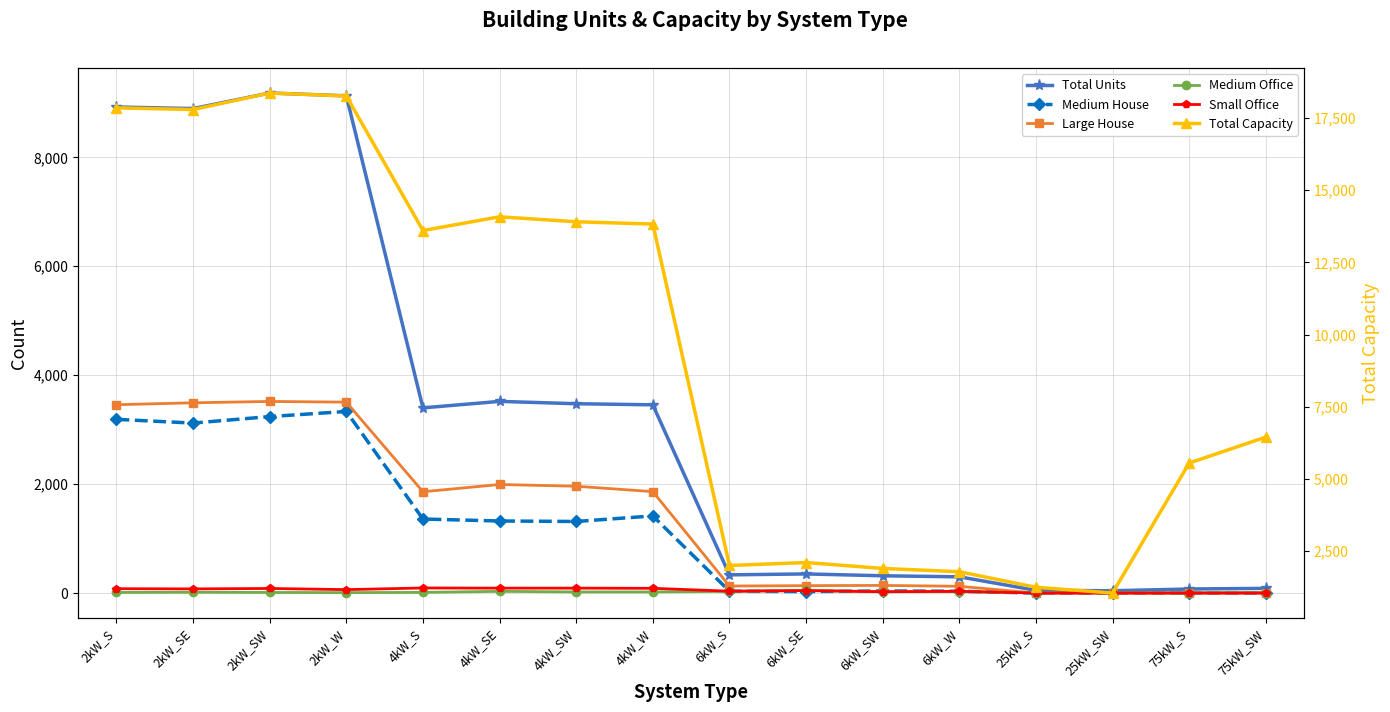

What position from the left is 4kW_SE?

6